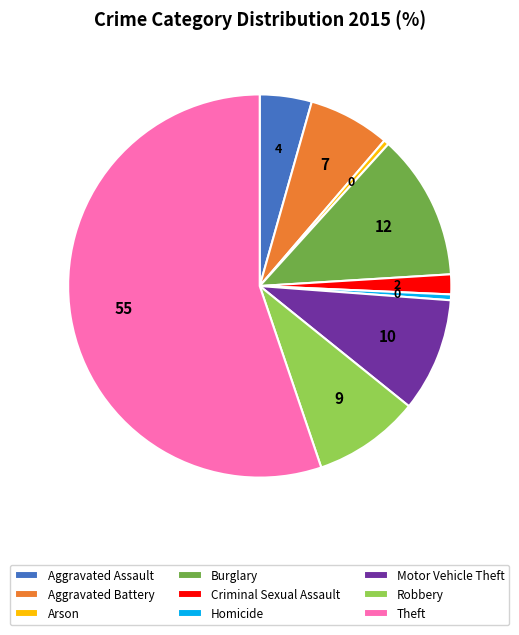

Which category has the biggest portion of the pie?

Theft